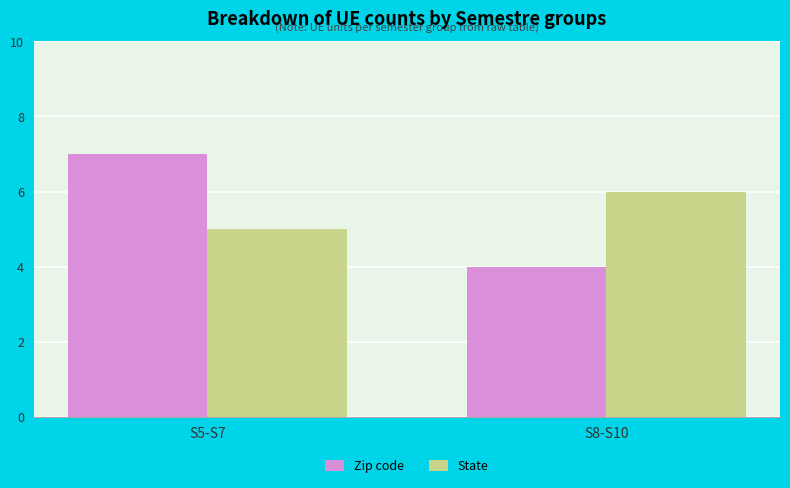

List the labels in order of State value, largest first.

S8-S10, S5-S7